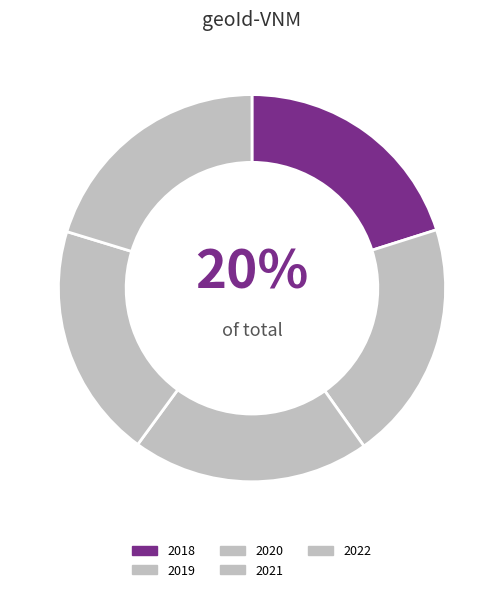

How many segments does this pie chart have?

5